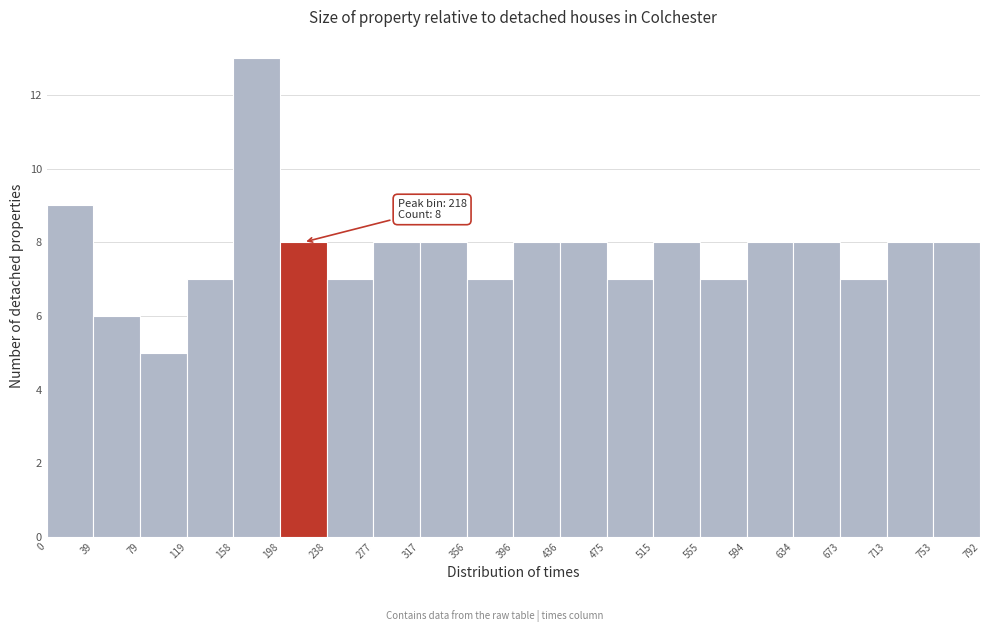

Over which range of the x-axis is the bar tallest?

158 to 198